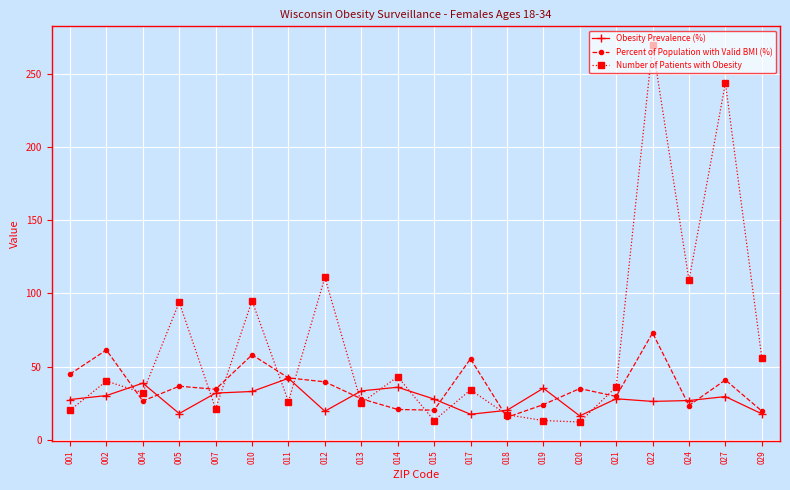

The value of Number of Patients with Obesity at 011 is 5.7. True or false?

False